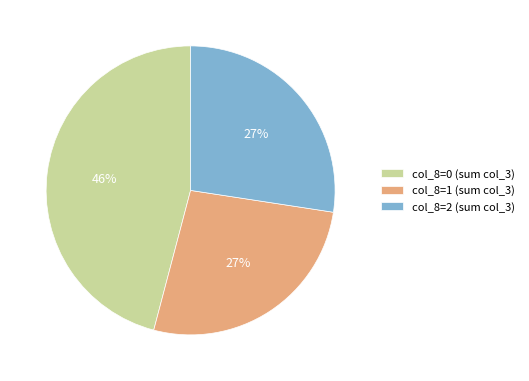

Between col_8=2 (sum col_3) and col_8=0 (sum col_3), which is larger?

col_8=0 (sum col_3)